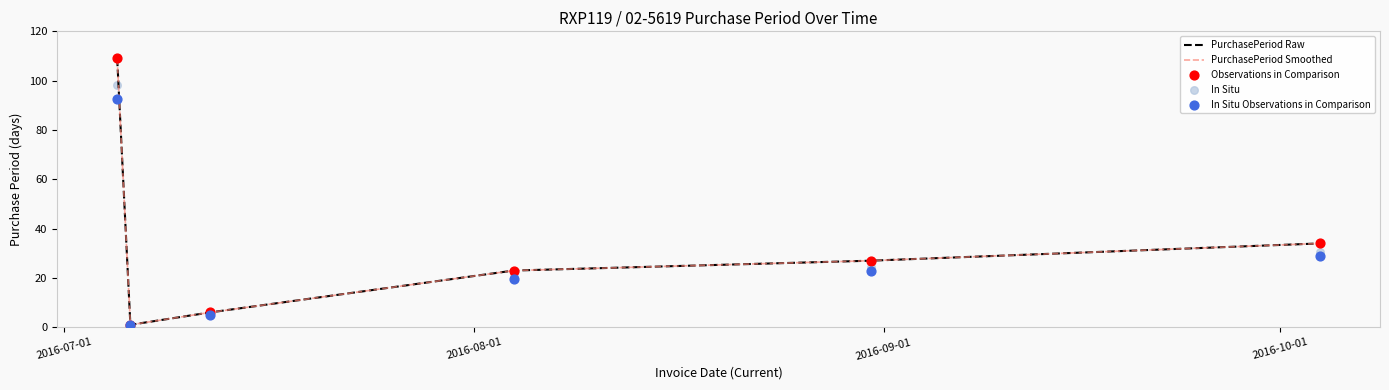

At how many categories does at least one series exceed 27?

2